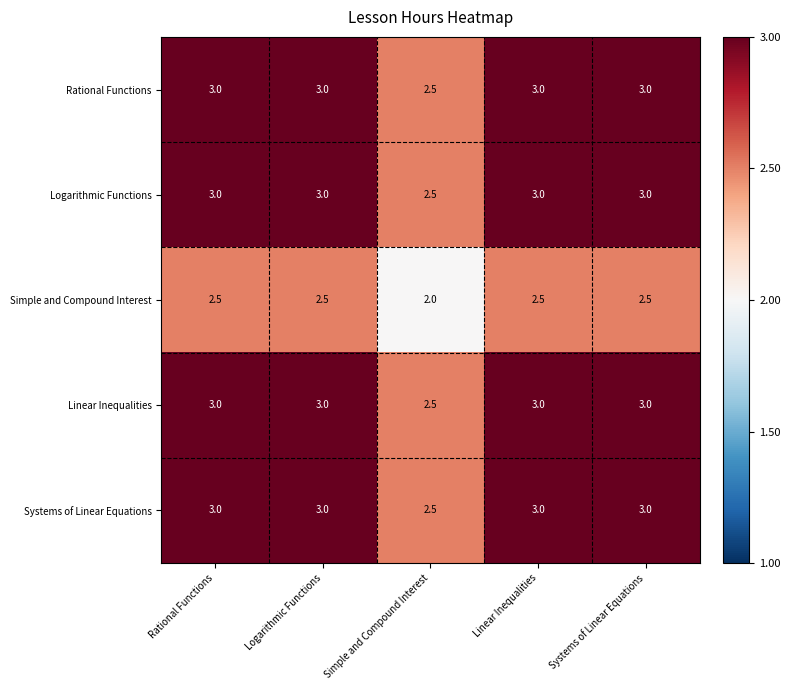

What is the average value of the Logarithmic Functions series?

2.9